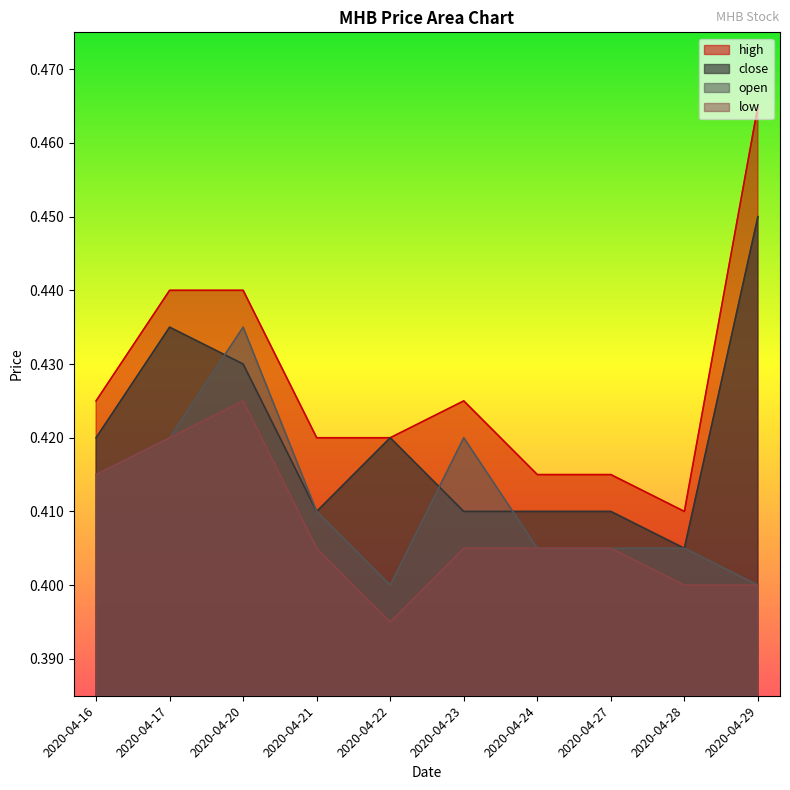

Count the number of data series in this chart.

4